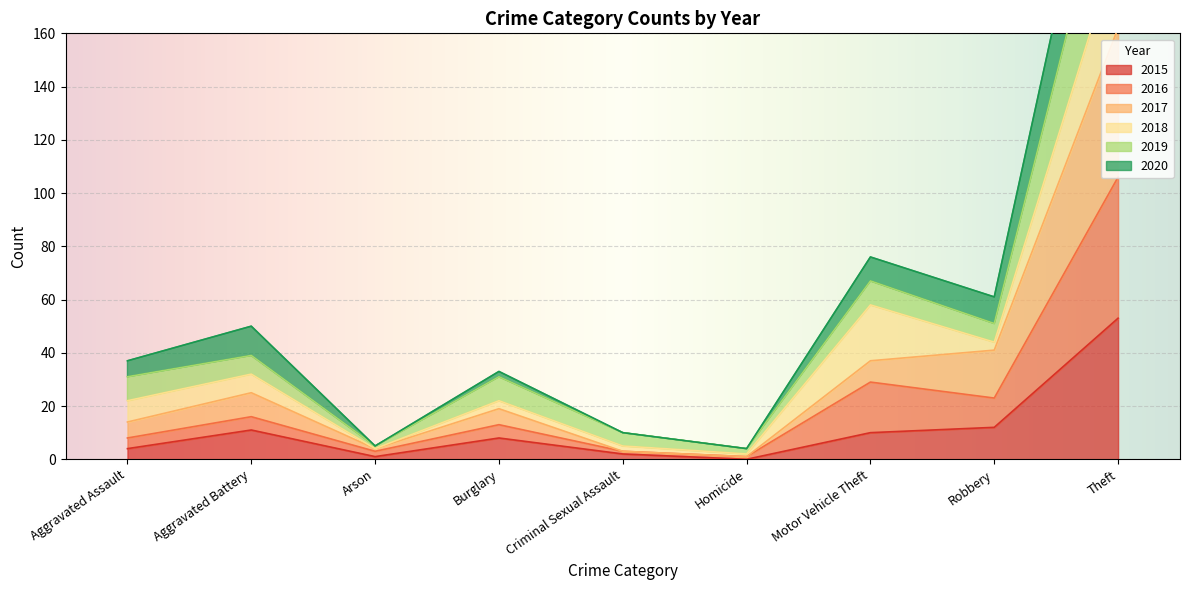

Is it true that 2015 equals -25 at Homicide?

False